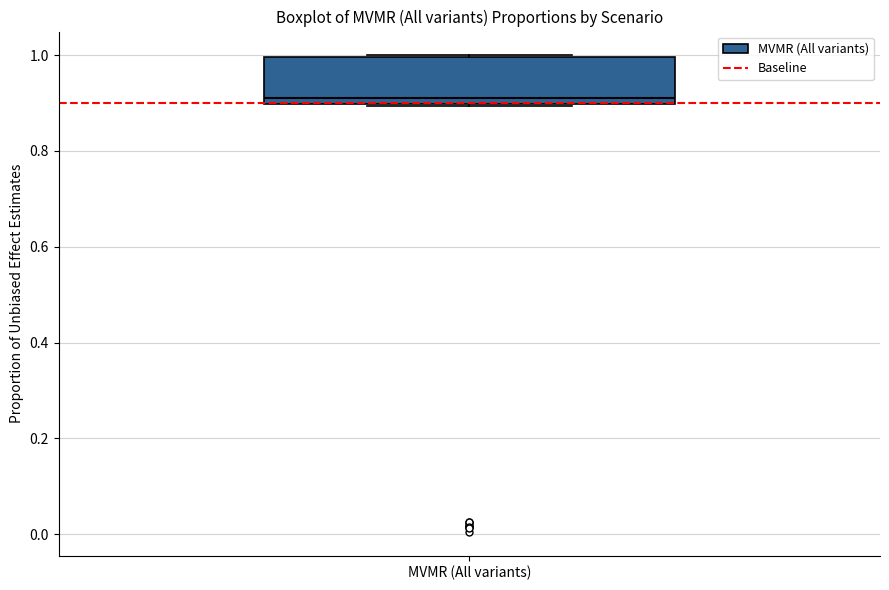

Where is the lower edge of the box for MVMR (All variants) on the y-axis? The values are not printed on the chart, so give them approximately, as read against the axis.

0.9